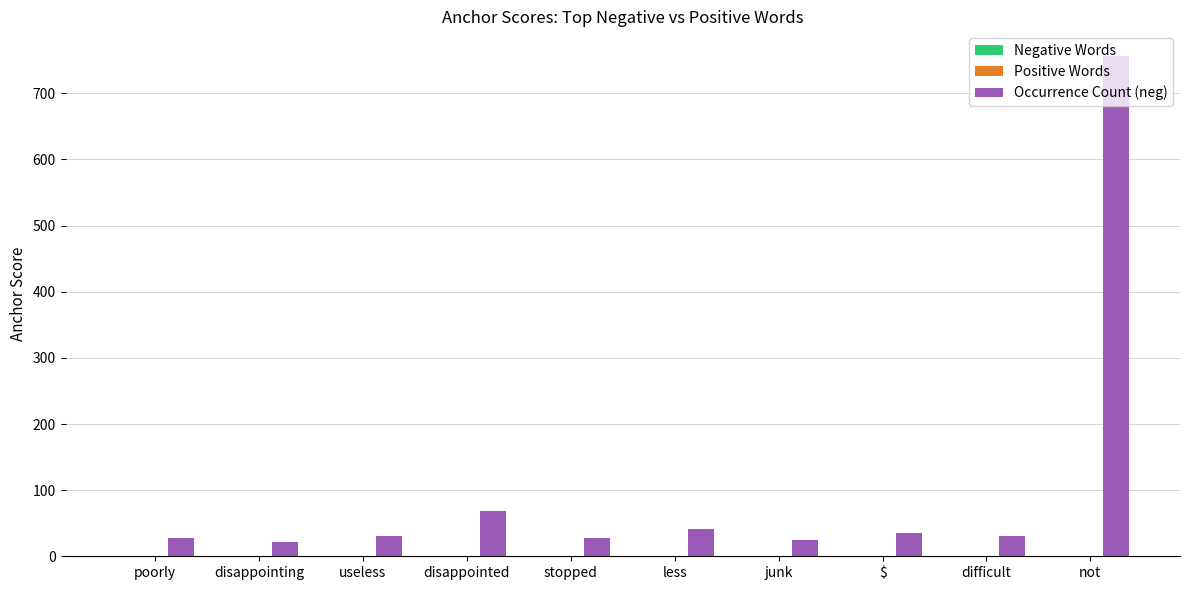

Which series has the largest total across all categories?

Occurrence Count (neg)